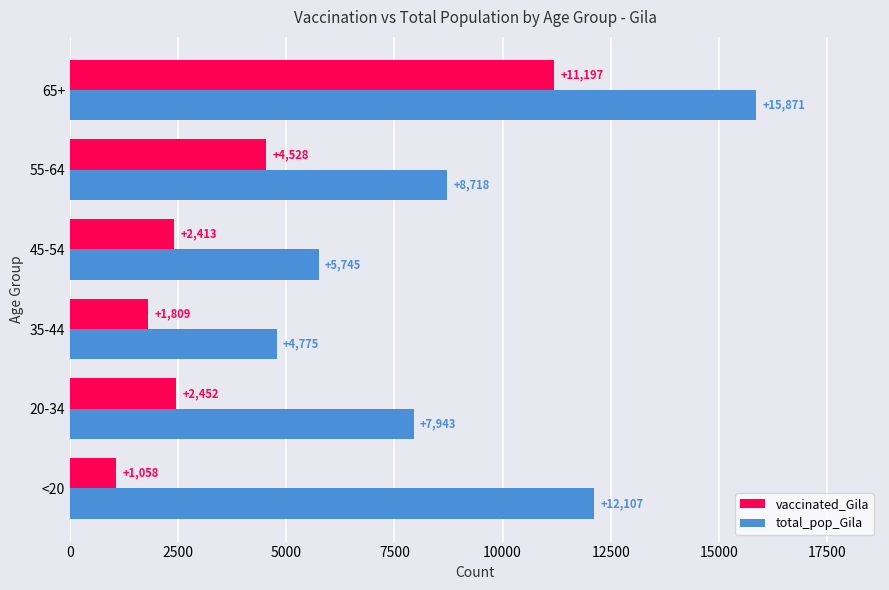

What is the spread (max minus min) of values at 20-34?

5491